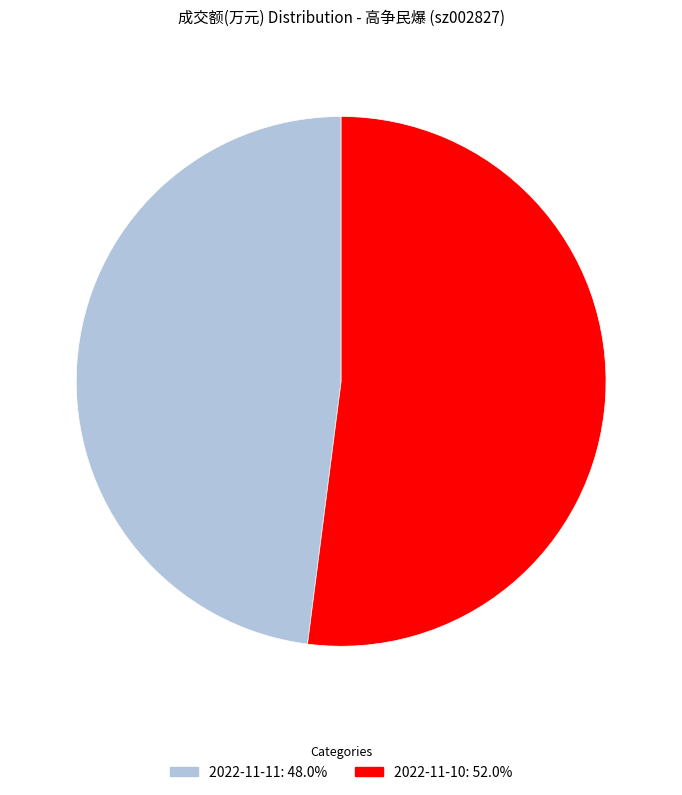

The 2022-11-11 slice represents 60% of the pie. True or false?

False